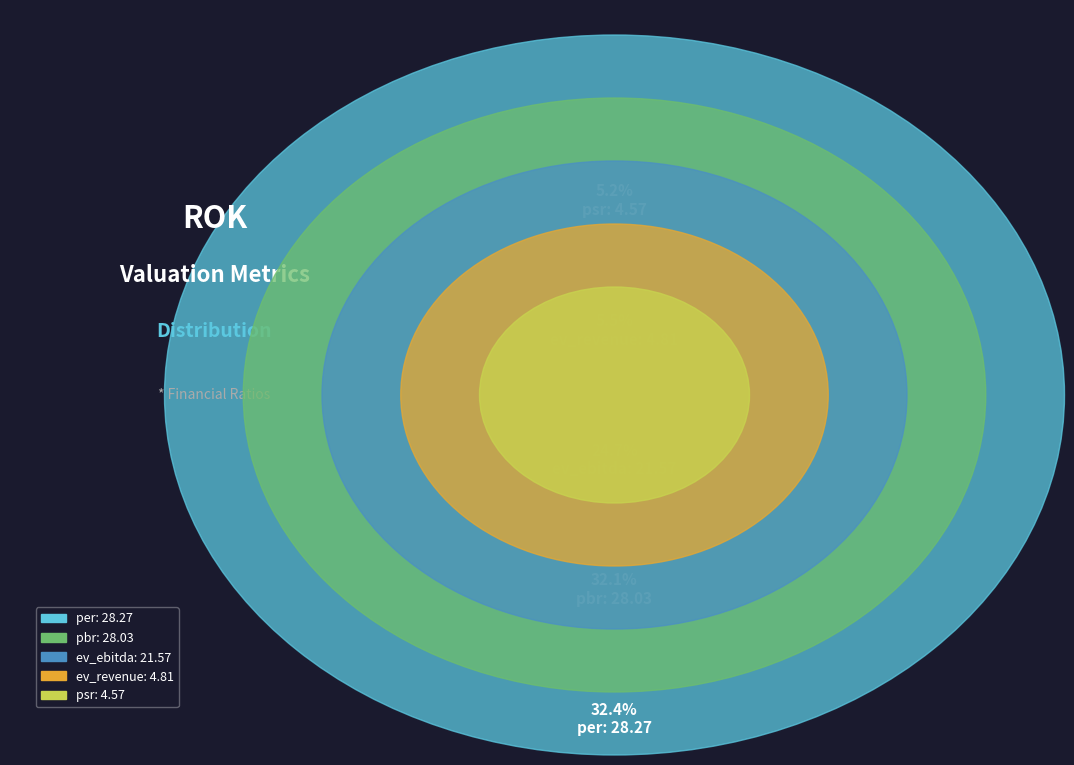

How much of the chart is everything except pbr?

67.9%